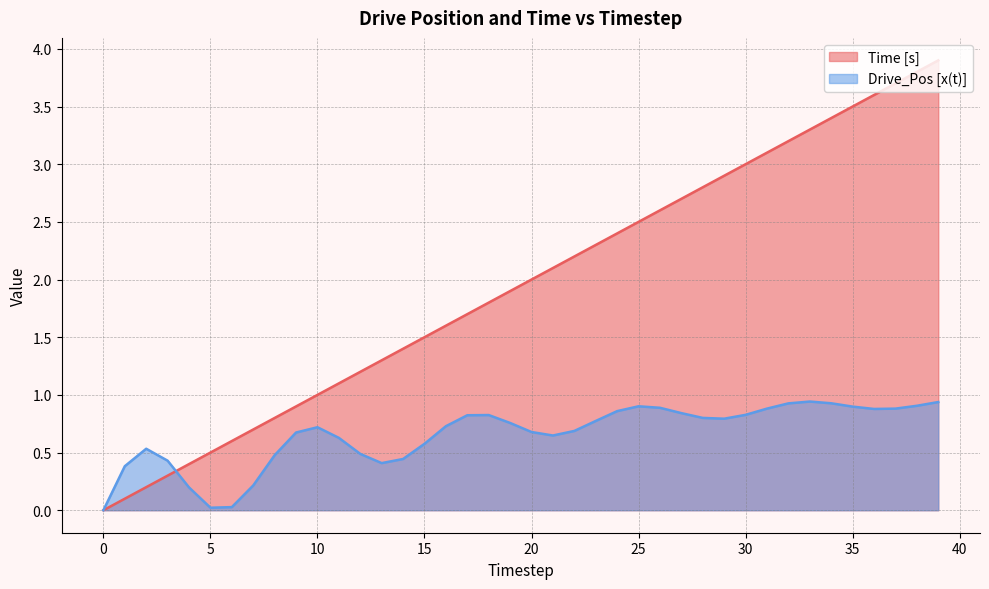

Reading right to left, extract all data points from this chart.

Time [s]: 3.9	3.8	3.7	3.6	3.5	3.4	3.3	3.2	3.1	3.0	2.9	2.8	2.7	2.6	2.5	2.4	2.3	2.2	2.1	2.0	1.9	1.8	1.7	1.6	1.5	1.4	1.3	1.2	1.1	1.0	0.9	0.8	0.7	0.6	0.5	0.4	0.3	0.2	0.1	0.0
Drive_Pos [x(t)]: 0.9	0.9	0.9	0.9	0.9	0.9	0.9	0.9	0.9	0.8	0.8	0.8	0.8	0.9	0.9	0.9	0.8	0.7	0.6	0.7	0.8	0.8	0.8	0.7	0.6	0.4	0.4	0.5	0.6	0.7	0.7	0.5	0.2	0.0	0.0	0.2	0.4	0.5	0.4	0.0